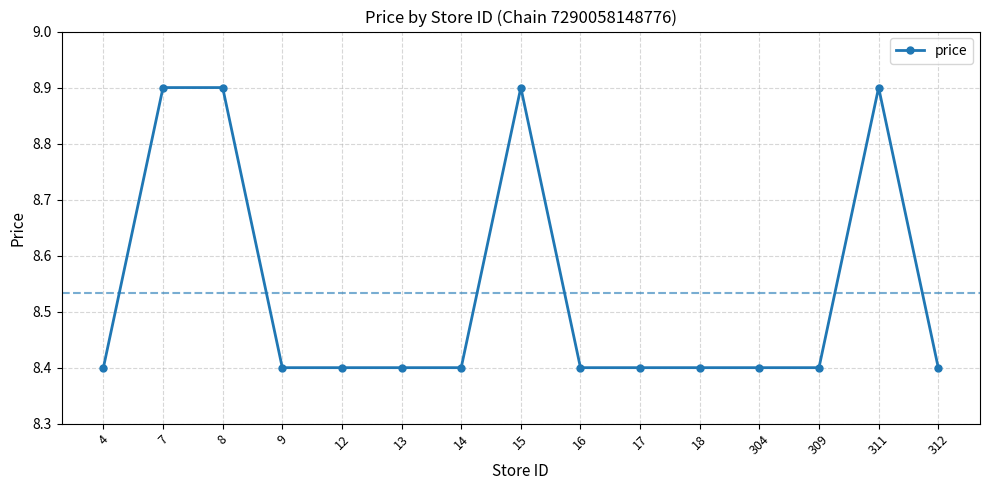

What is the ratio of the value at 17 to the value at 12?

1.0